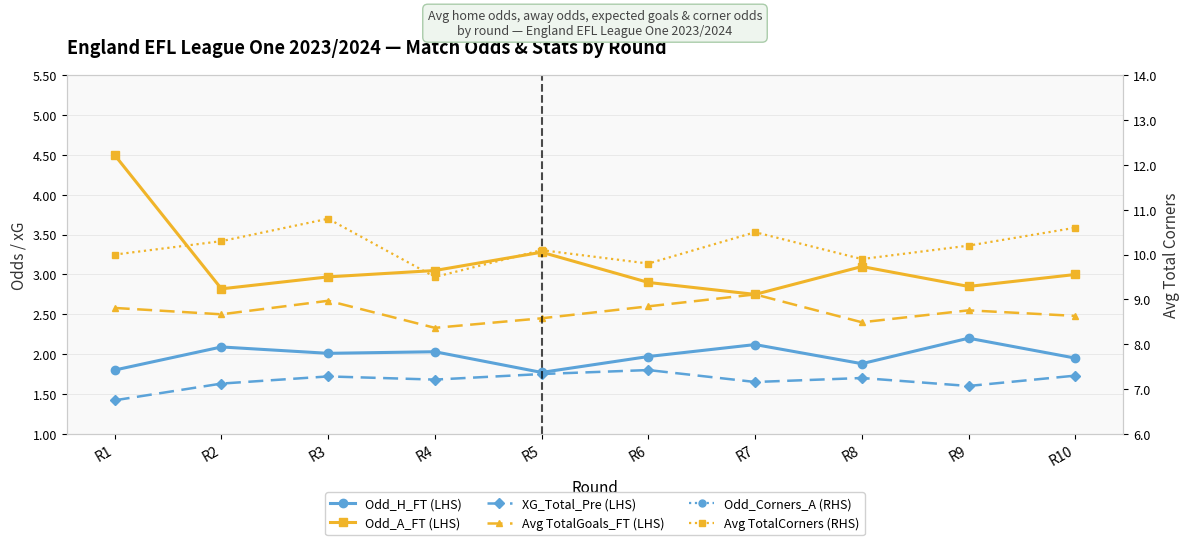

At which category does Odd_H_FT (LHS) reach its first local valley?

R3